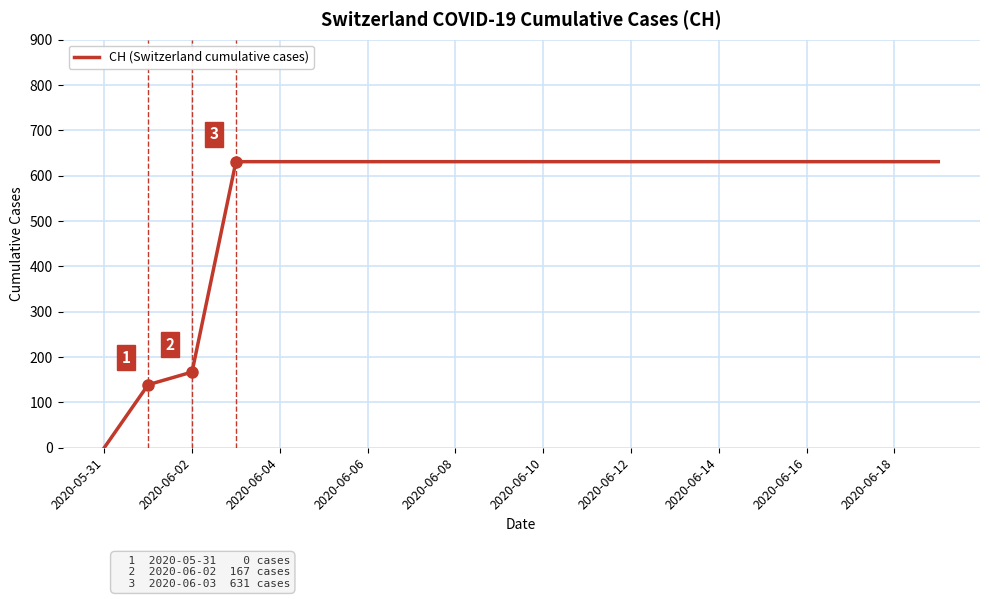

What is the difference between the maximum and minimum values?

631